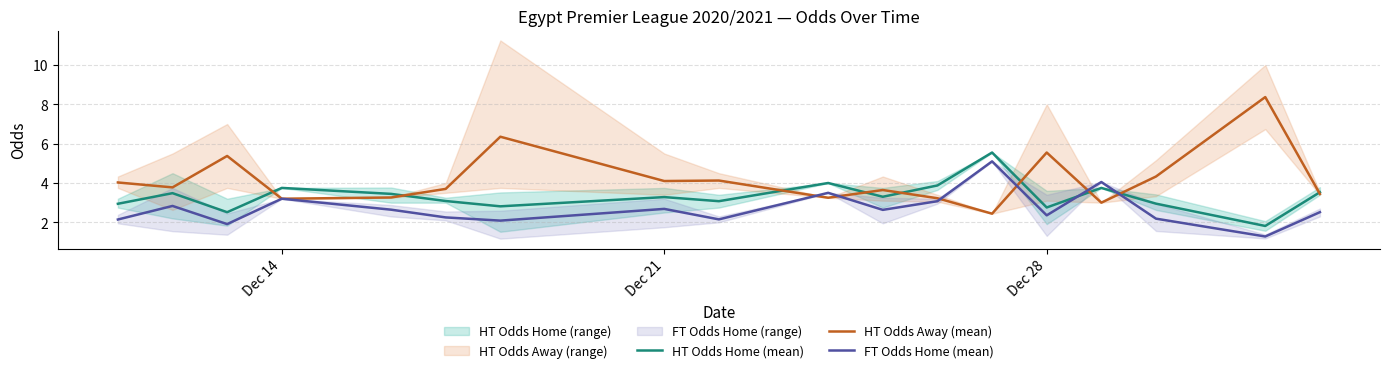

What is the difference between the second highest and second lowest values in the HT Odds Home (mean) series?

1.5